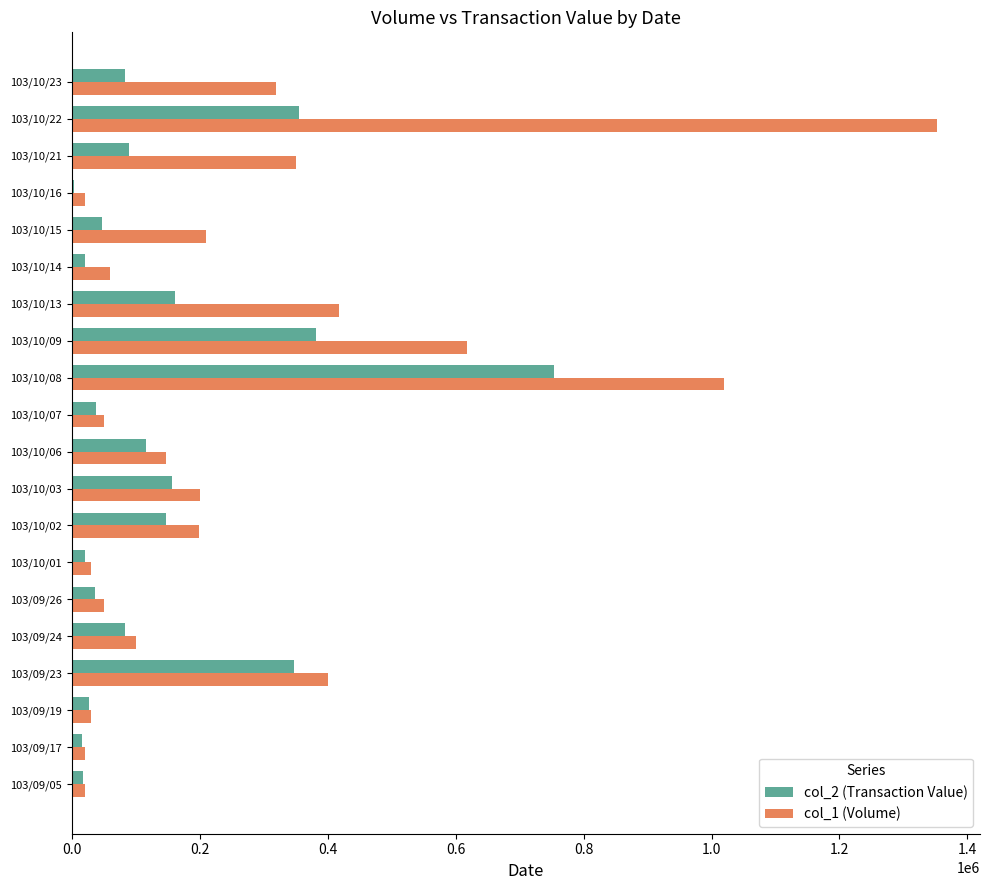

The value of col_1 (Volume) at 103/10/14 is 104210. True or false?

False